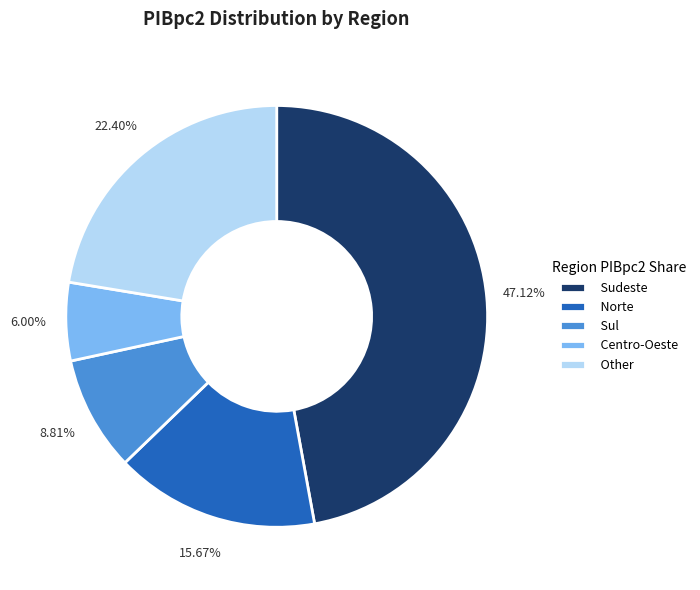

To the nearest percent, what is the combined percentage of Norte and Sudeste?

63%